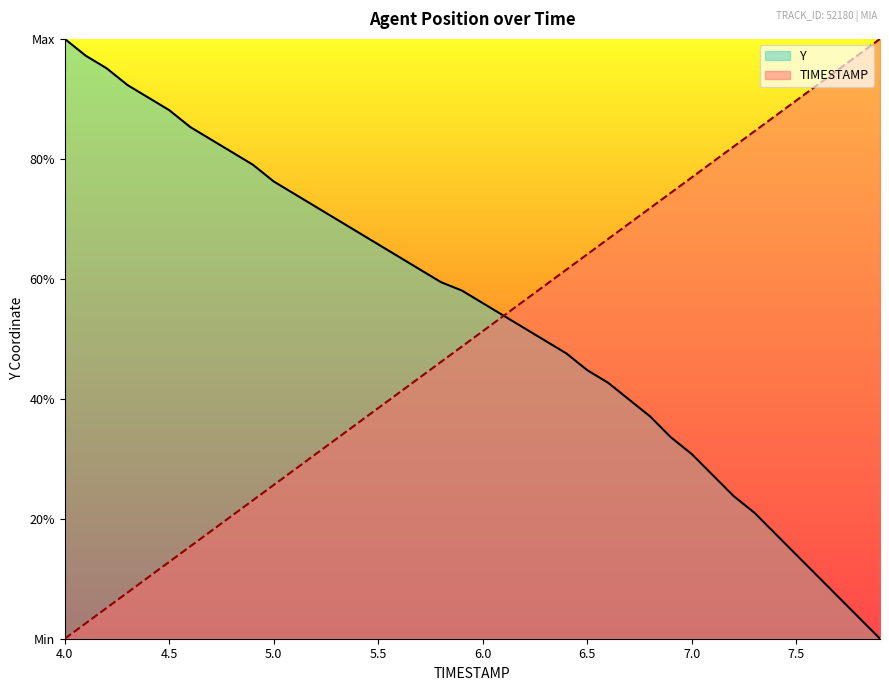

True or false: Y has more than 2 points higher than both neighbors.

False